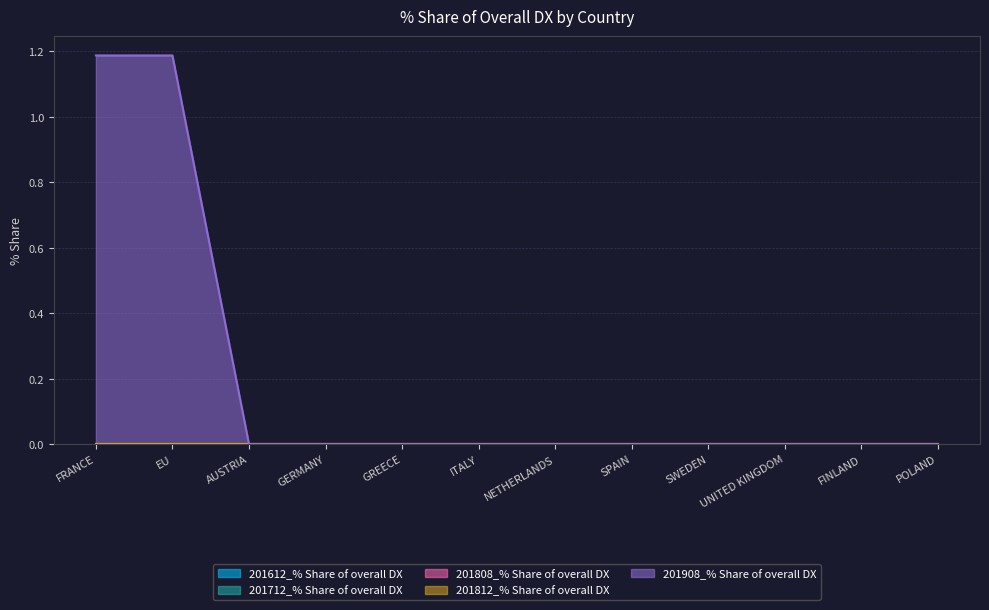

Reading left to right, extract all data points from this chart.

201612_% Share of overall DX: 0.0	0.0	0.0	0.0	0.0	0.0	0.0	0.0	0.0	0.0	0.0	0.0
201712_% Share of overall DX: 0.0	0.0	0.0	0.0	0.0	0.0	0.0	0.0	0.0	0.0	0.0	0.0
201808_% Share of overall DX: 0.0	0.0	0.0	0.0	0.0	0.0	0.0	0.0	0.0	0.0	0.0	0.0
201812_% Share of overall DX: 0.0	0.0	0.0	0.0	0.0	0.0	0.0	0.0	0.0	0.0	0.0	0.0
201908_% Share of overall DX: 1.2	1.2	0.0	0.0	0.0	0.0	0.0	0.0	0.0	0.0	0.0	0.0